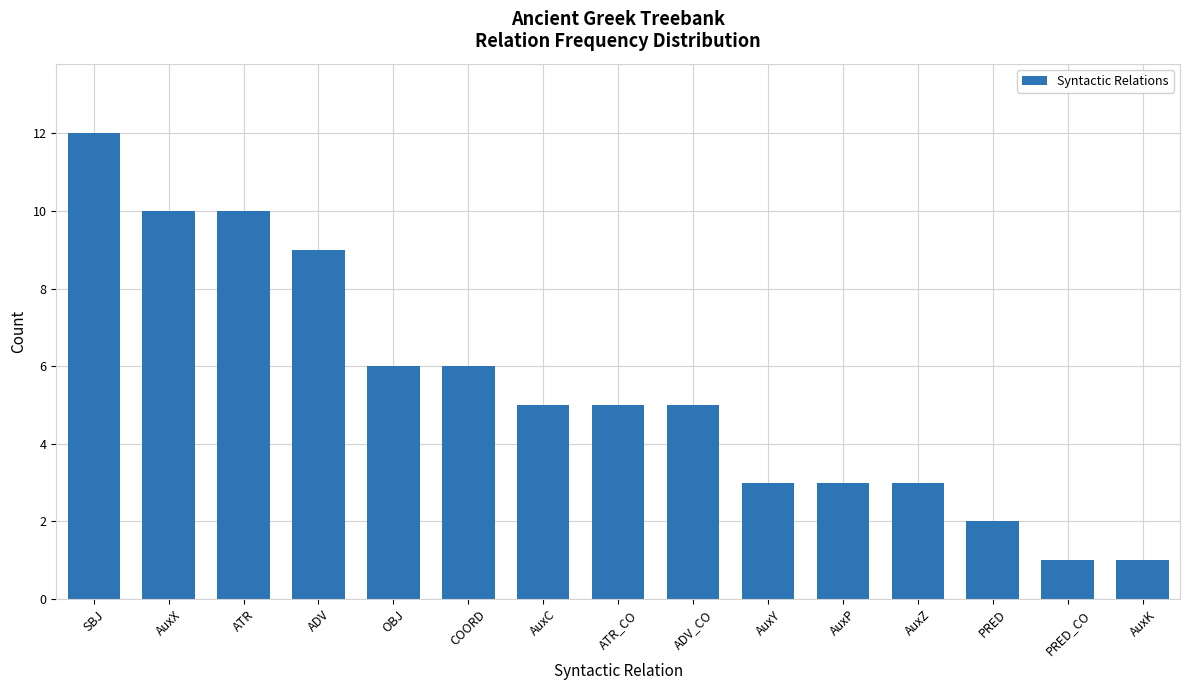

What value does the data have at AuxX, to the nearest 10?

10